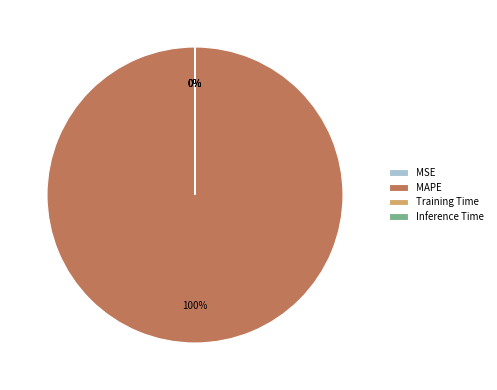

Which category accounts for the majority?

MAPE